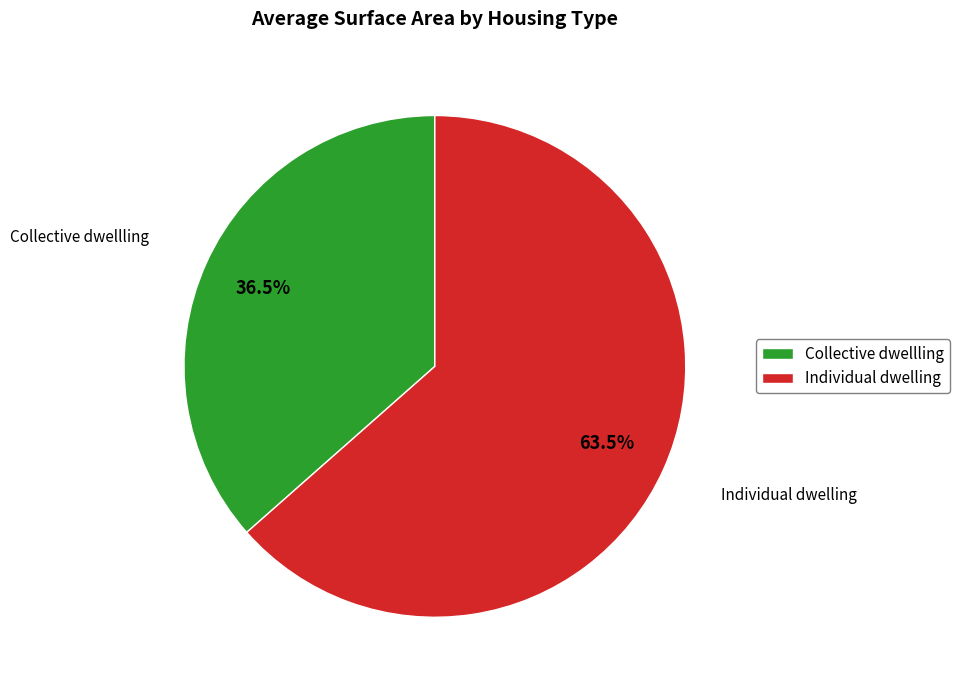

Which category has the smallest portion of the pie?

Collective dwellling